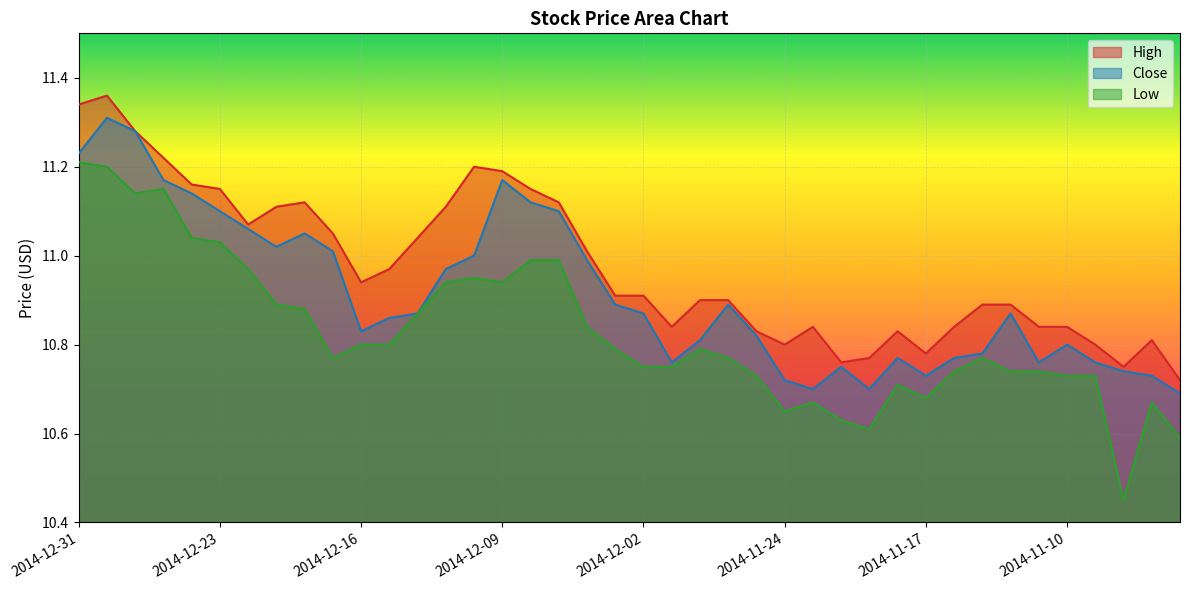

True or false: High and Low cross at least once.

False